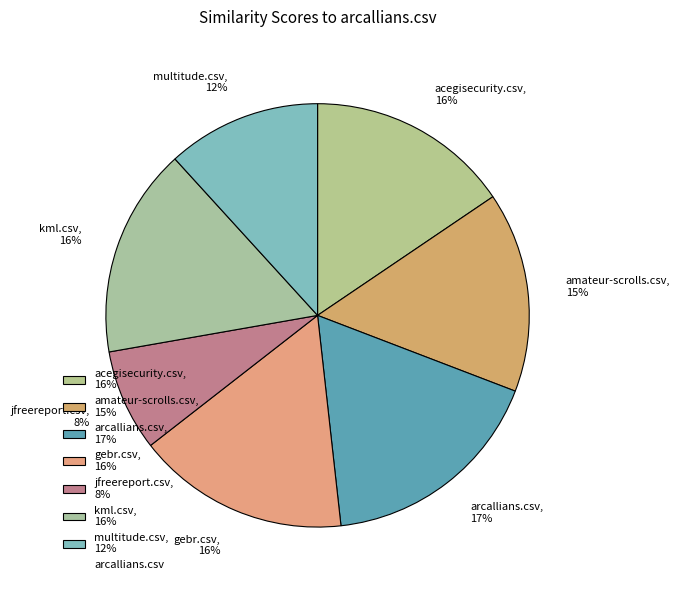

Count the number of slices in the pie.

7